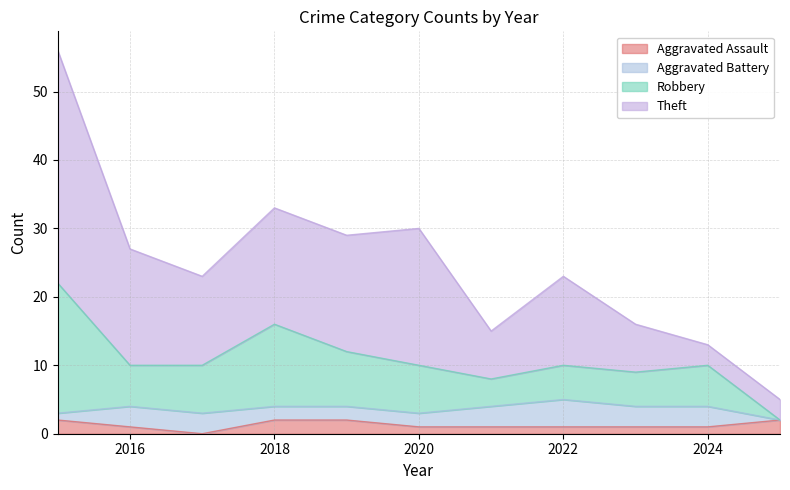

True or false: Theft has more than 1 interior local peaks.

True